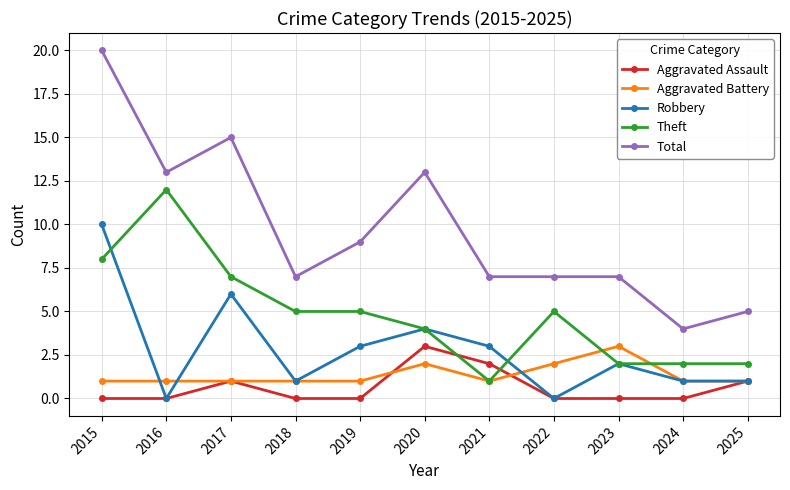

Count the Total values in the range 7 to 13.

7